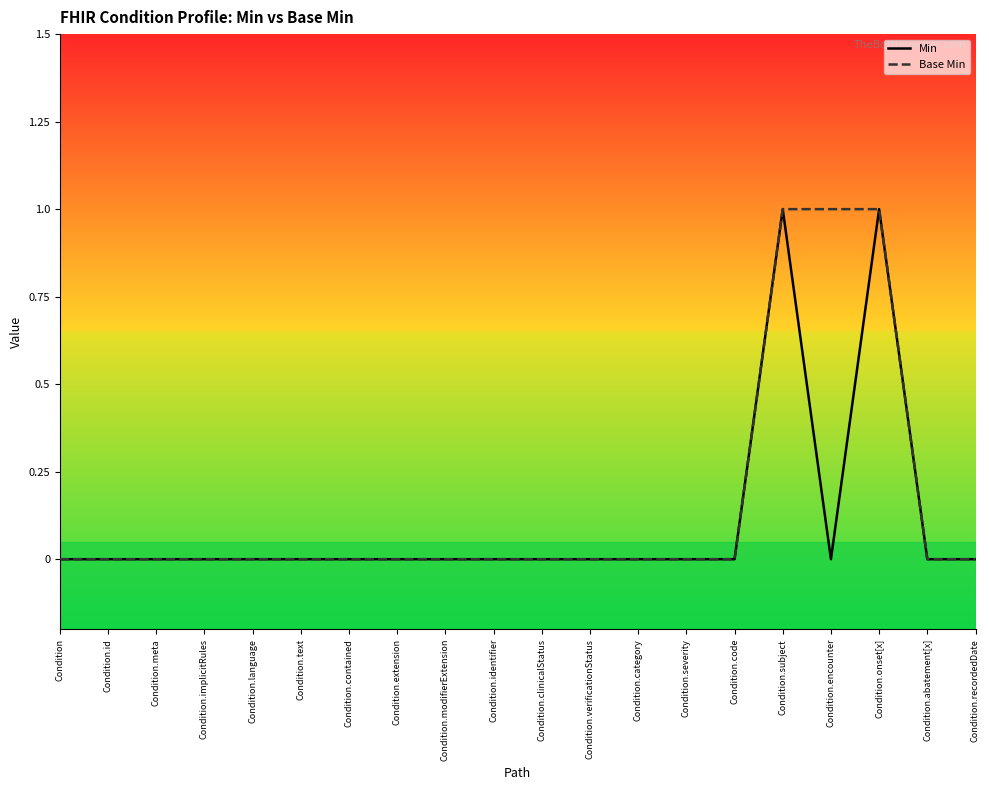

Is the value of Min at Condition.contained greater than the value of Base Min at Condition.subject?

No